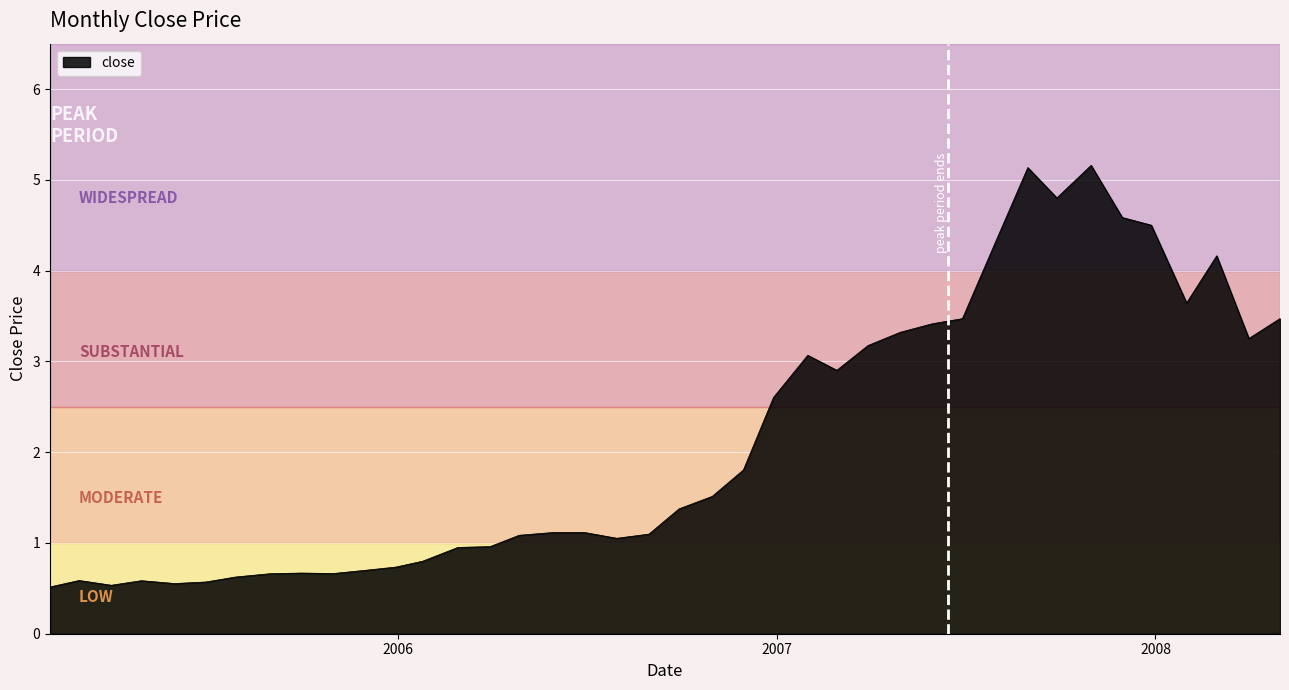

What is the difference between the second highest and minimum values?

4.6